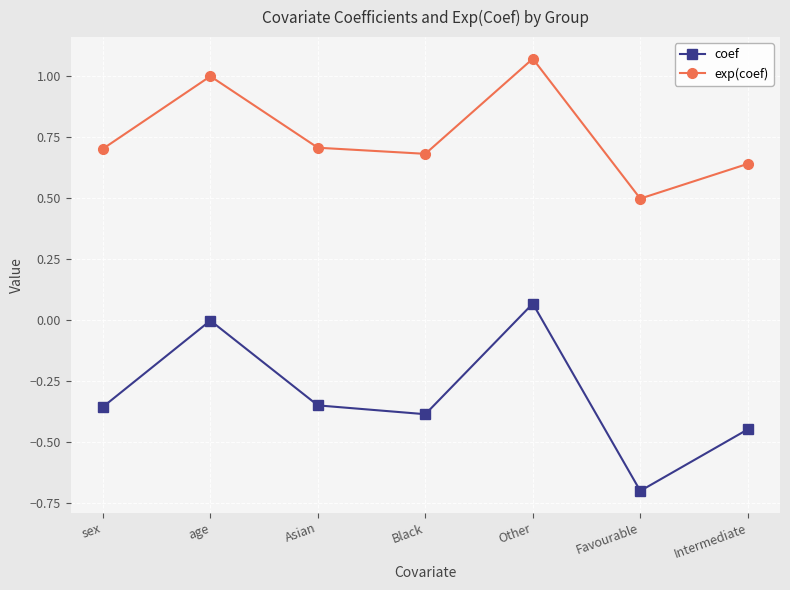

What is the difference between the coef values at Intermediate and Other?

0.5